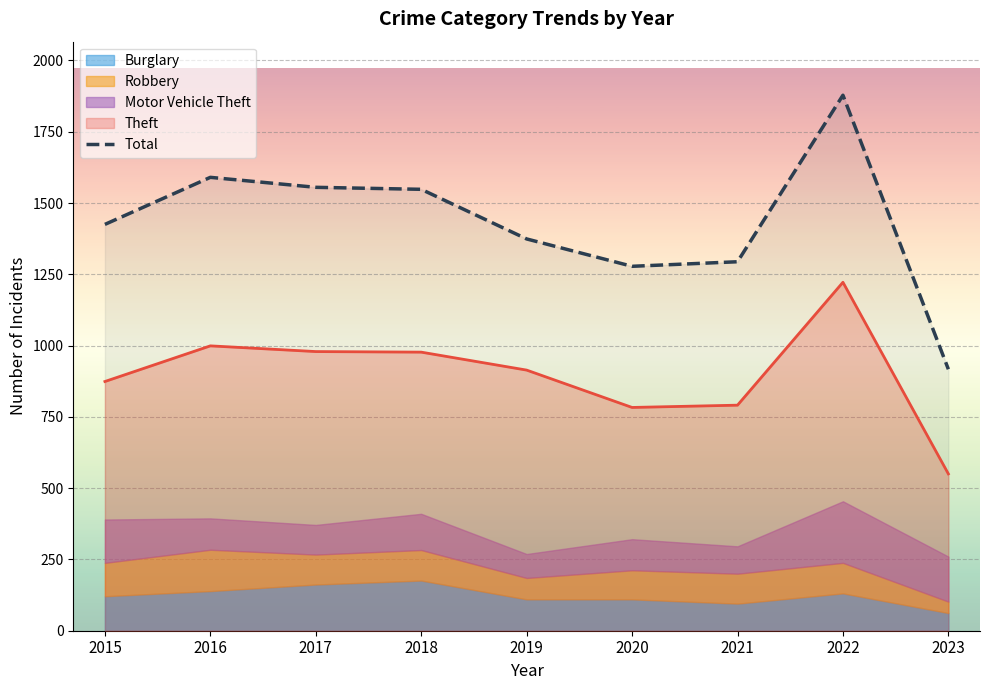

What is the sum of the values at 2021 and 2016?

2884